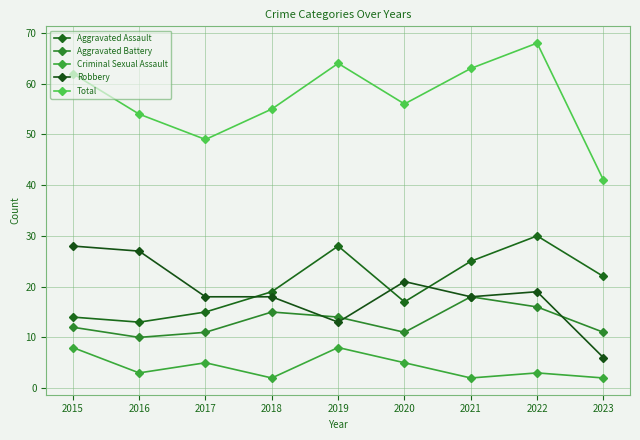

Is this an area chart (filled region under the line)?

No